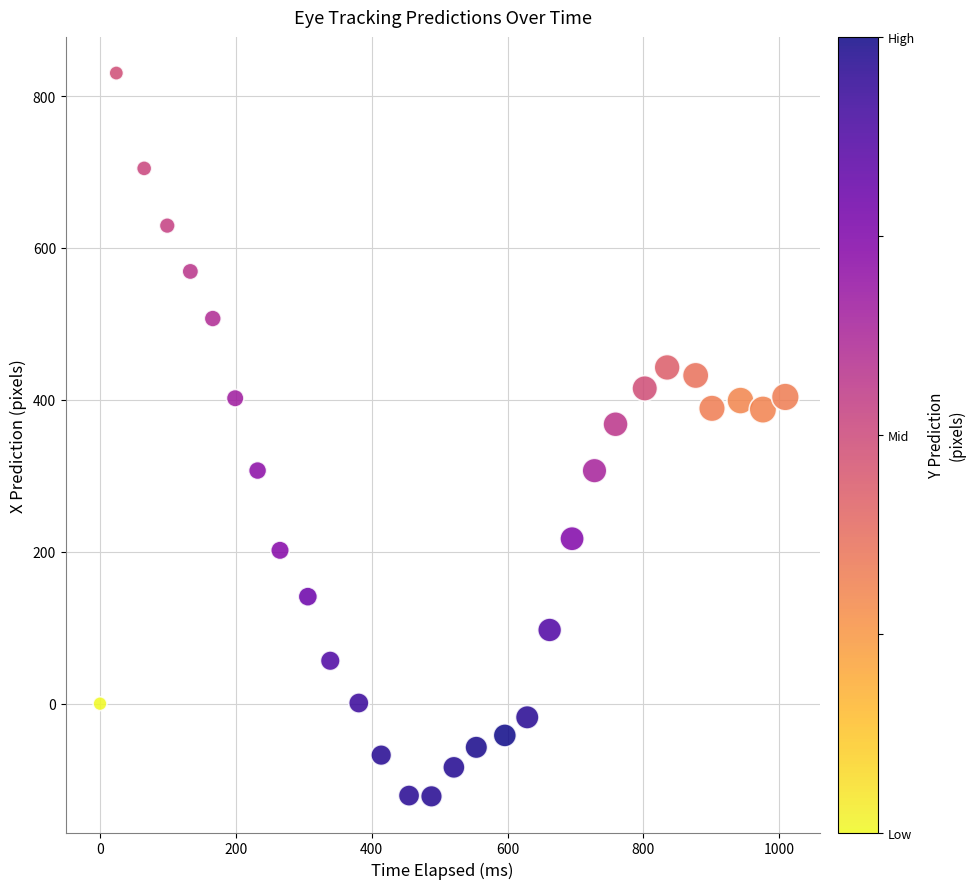

What Y value in the scatter plot is closest to 354?

367.9